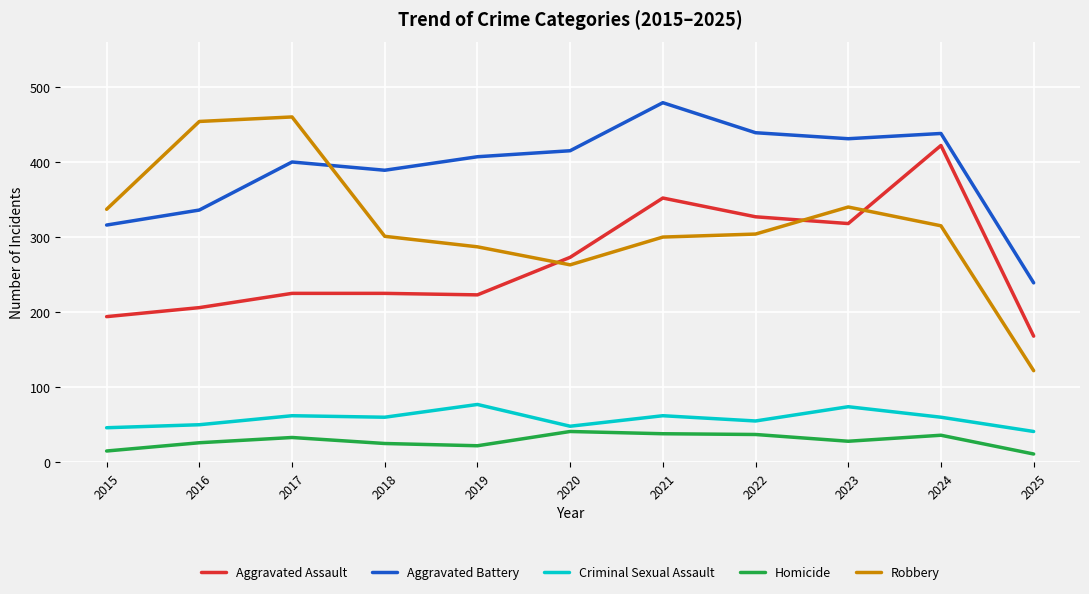

Which series ends up on top after the final intersection of Aggravated Battery and Robbery?

Aggravated Battery